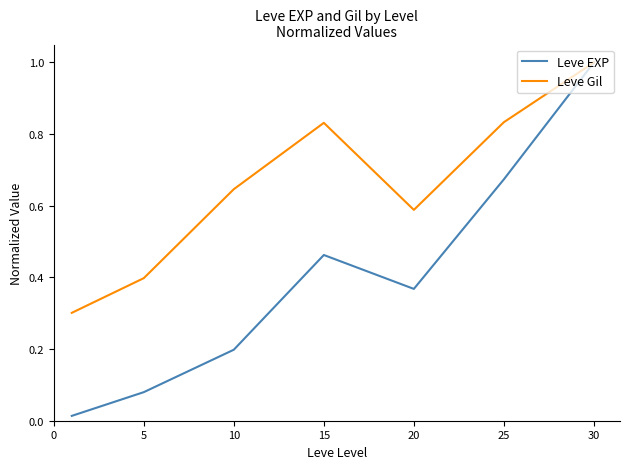

What is the greatest value displayed?

1.0